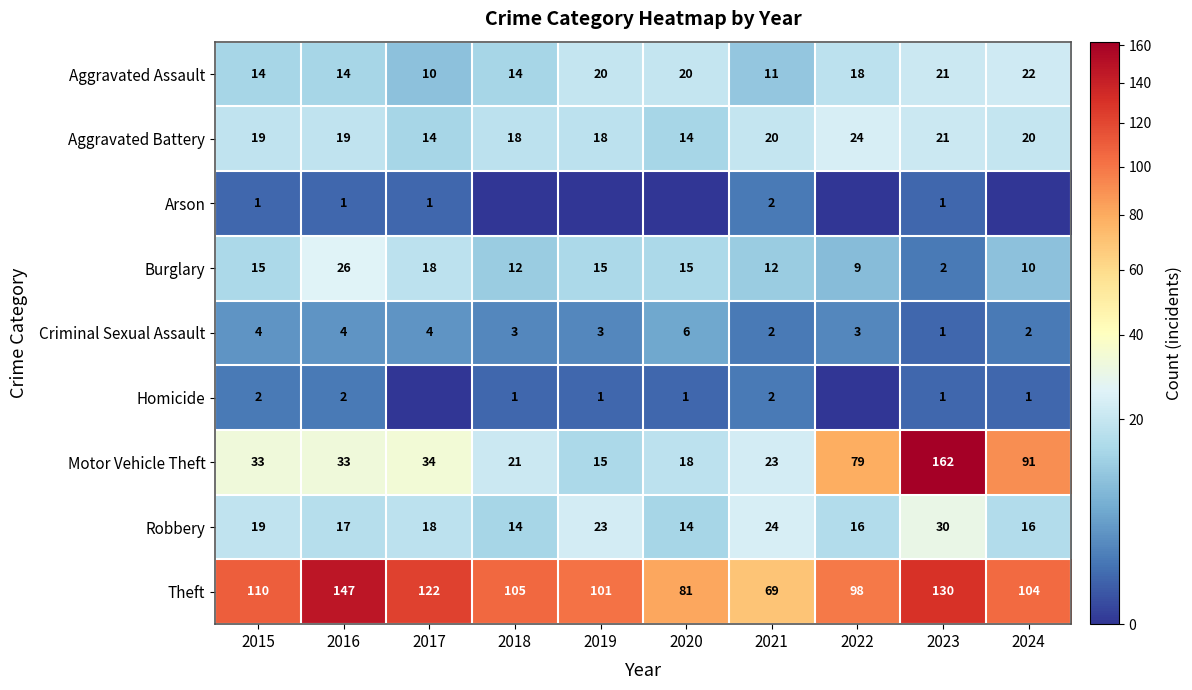

What is the maximum value for Motor Vehicle Theft?

162